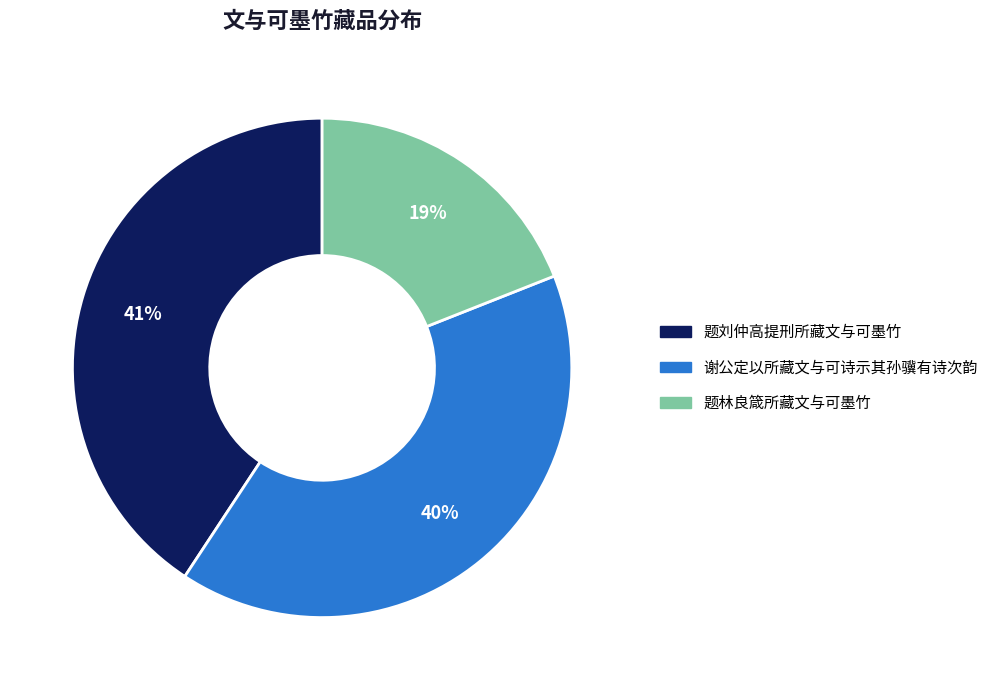

Is the sum of 谢公定以所藏文与可诗示其孙骥有诗次韵 and 题林良箴所藏文与可墨竹 greater than half?

Yes